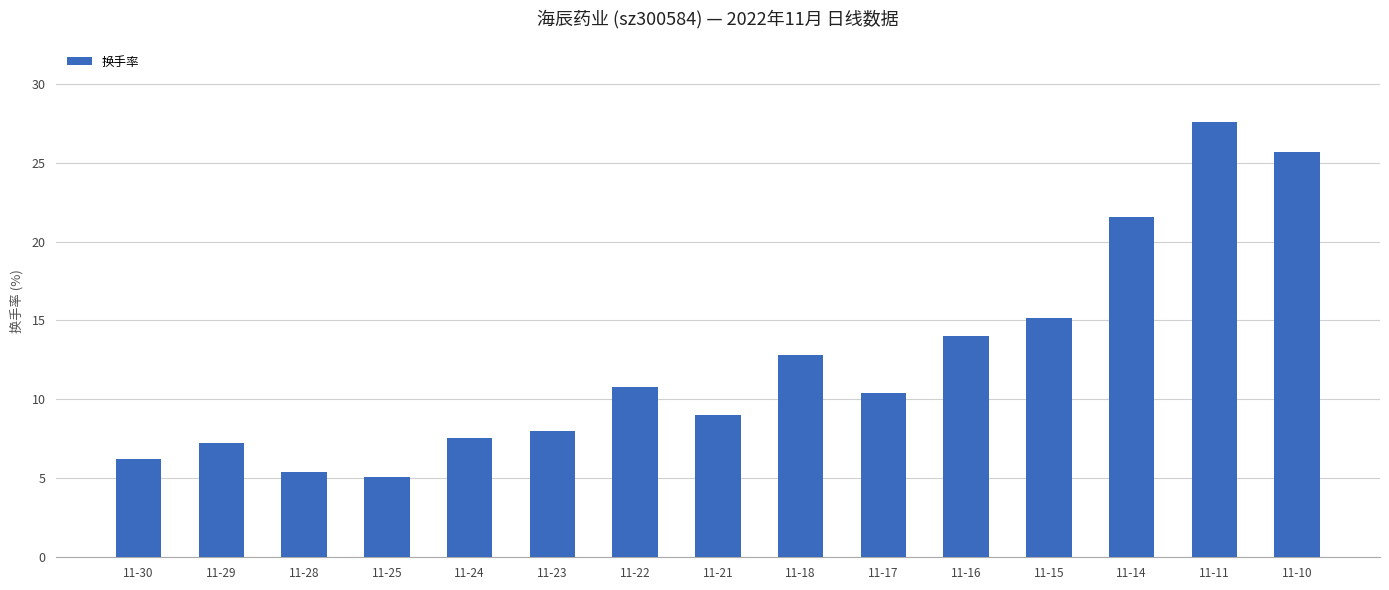

How many data points are above 10?

8